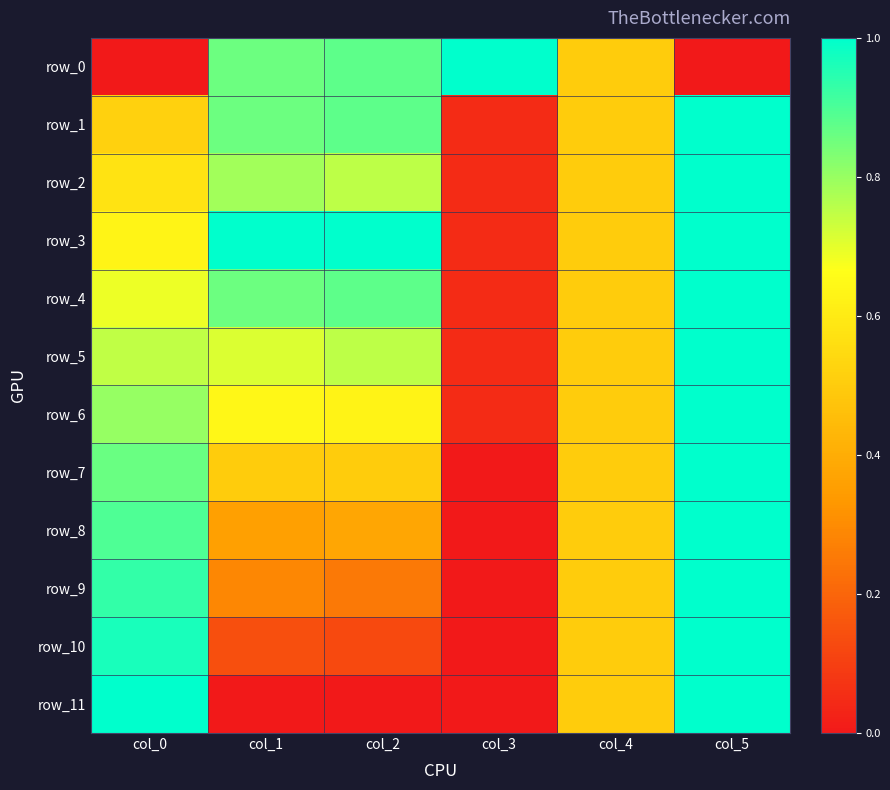

Reading left to right, transcribe all the data shown in this chart.

row_0: col_0=0.0	col_1=0.9	col_2=0.9	col_3=1.0	col_4=0.5	col_5=0.0
row_1: col_0=0.5	col_1=0.9	col_2=0.9	col_3=0.0	col_4=0.5	col_5=1.0
row_2: col_0=0.6	col_1=0.8	col_2=0.8	col_3=0.0	col_4=0.5	col_5=1.0
row_3: col_0=0.6	col_1=1.0	col_2=1.0	col_3=0.0	col_4=0.5	col_5=1.0
row_4: col_0=0.7	col_1=0.9	col_2=0.9	col_3=0.0	col_4=0.5	col_5=1.0
row_5: col_0=0.7	col_1=0.7	col_2=0.8	col_3=0.0	col_4=0.5	col_5=1.0
row_6: col_0=0.8	col_1=0.6	col_2=0.6	col_3=0.0	col_4=0.5	col_5=1.0
row_7: col_0=0.9	col_1=0.5	col_2=0.5	col_3=0.0	col_4=0.5	col_5=1.0
row_8: col_0=0.9	col_1=0.4	col_2=0.4	col_3=0.0	col_4=0.5	col_5=1.0
row_9: col_0=0.9	col_1=0.3	col_2=0.2	col_3=0.0	col_4=0.5	col_5=1.0
row_10: col_0=1.0	col_1=0.1	col_2=0.1	col_3=0.0	col_4=0.5	col_5=1.0
row_11: col_0=1.0	col_1=0.0	col_2=0.0	col_3=0.0	col_4=0.5	col_5=1.0